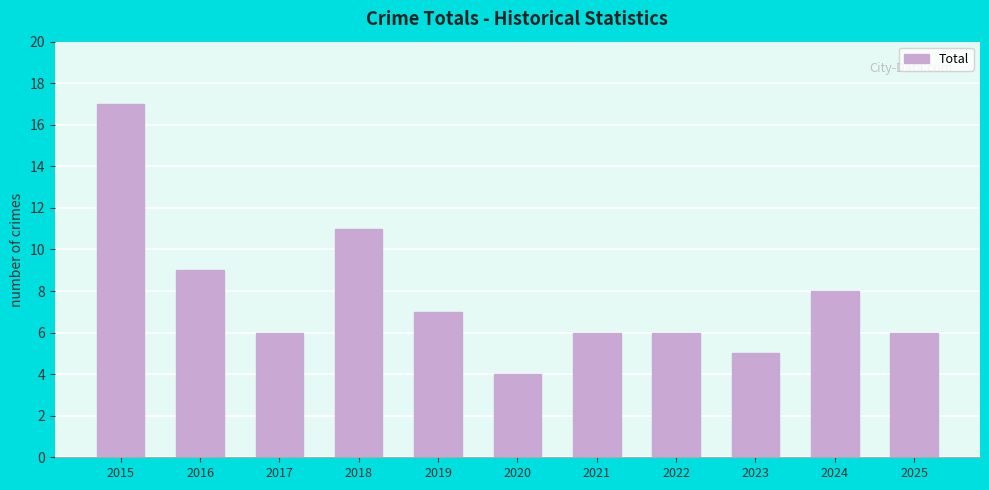

Which category has the lowest value across all series?

2020